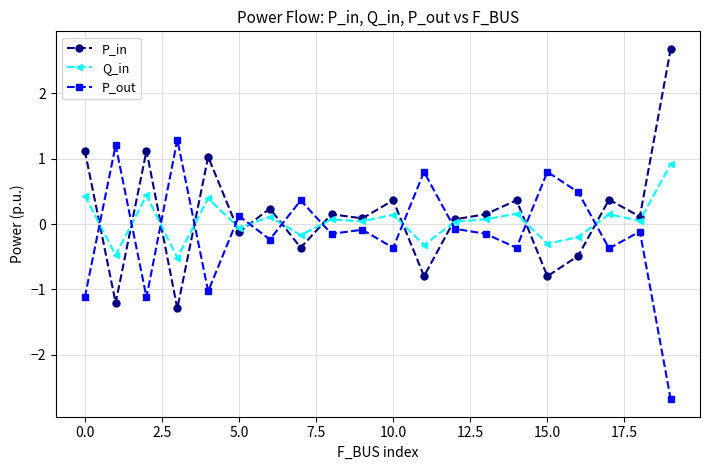

What is the value of the P_in point at the 17th from the left?

-0.5